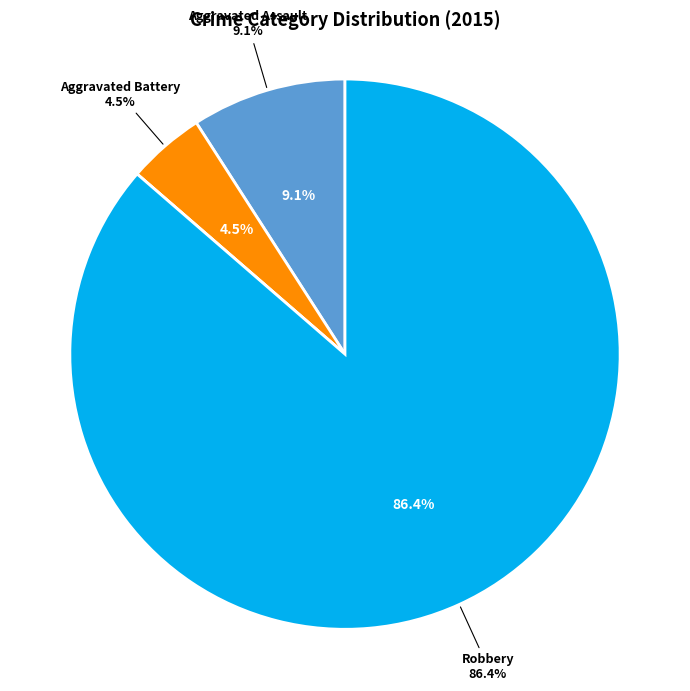

The Criminal Sexual Assault slice represents 1% of the pie. True or false?

False